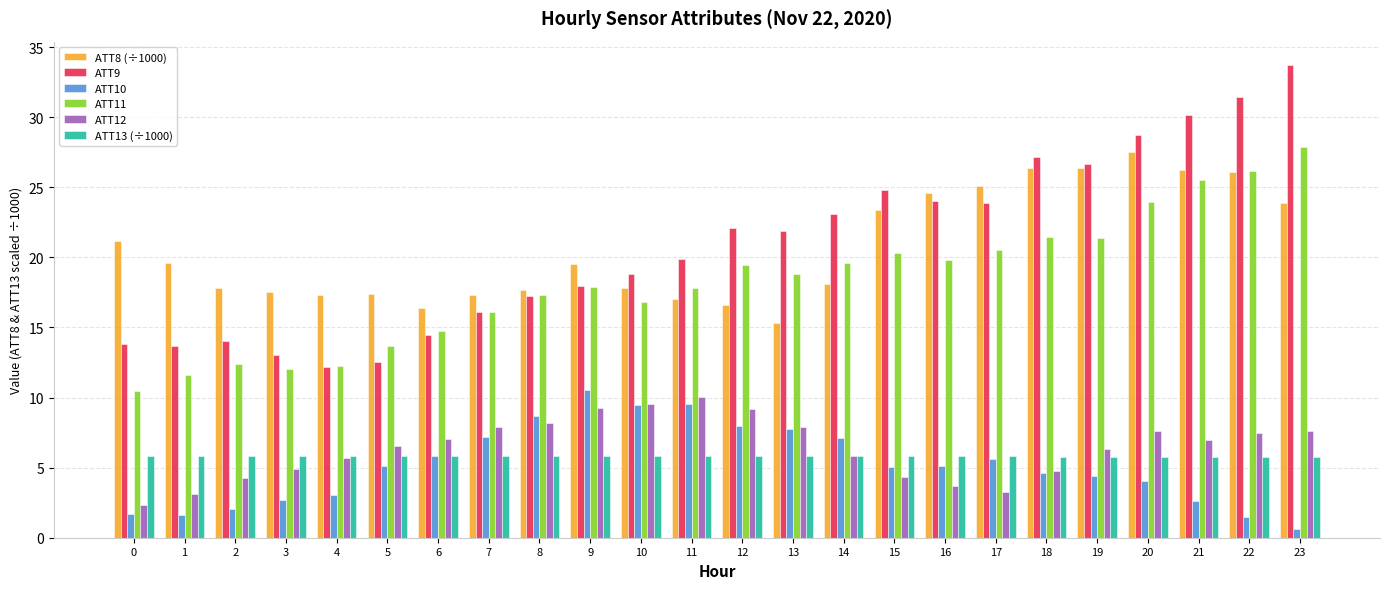

Does the chart contain any negative values?

No